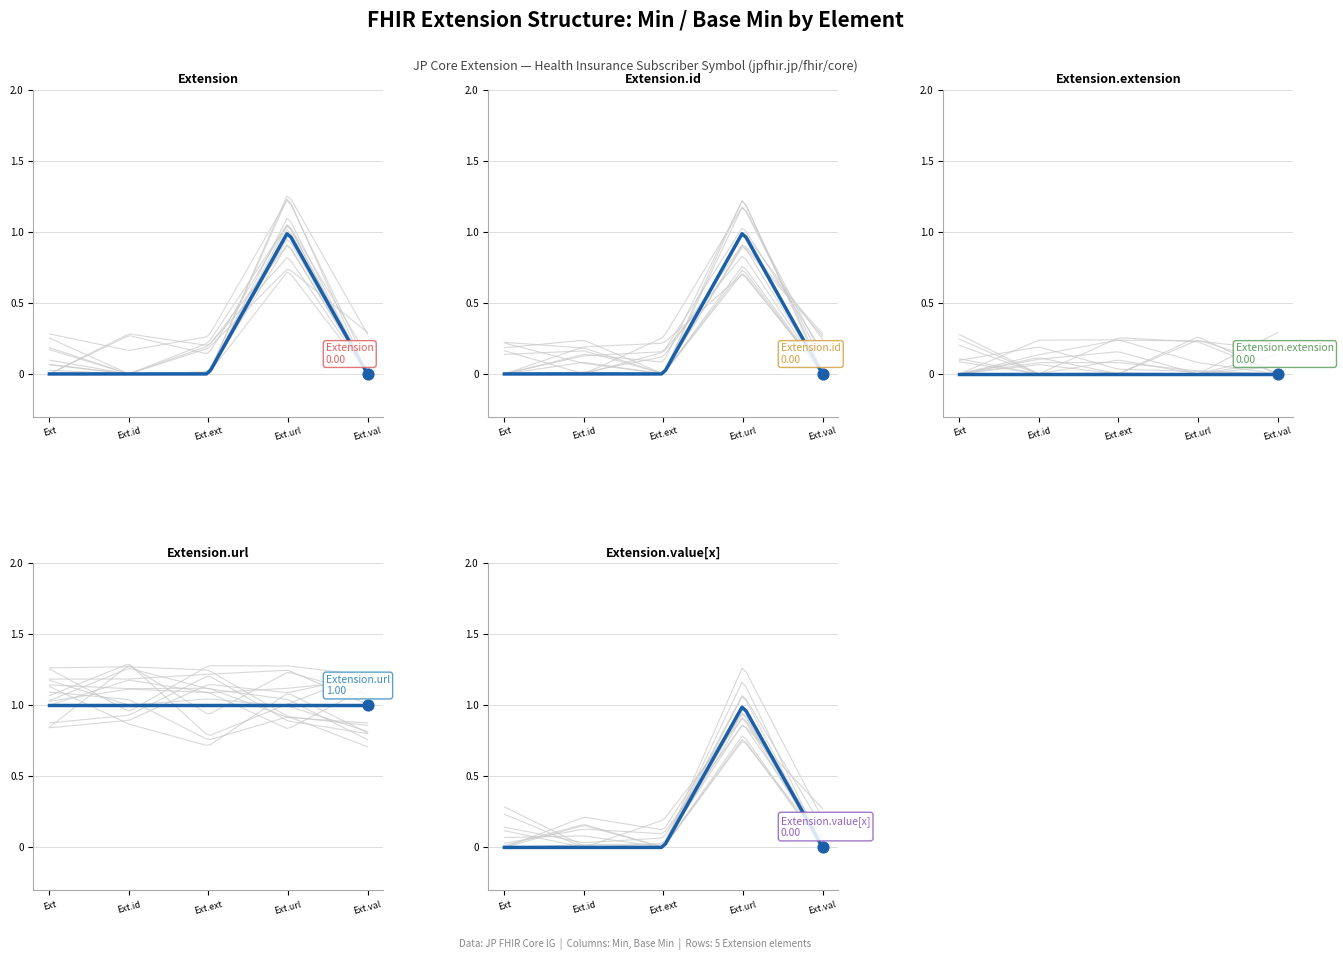

What are all the series names shown in the legend?

Min, Base Min